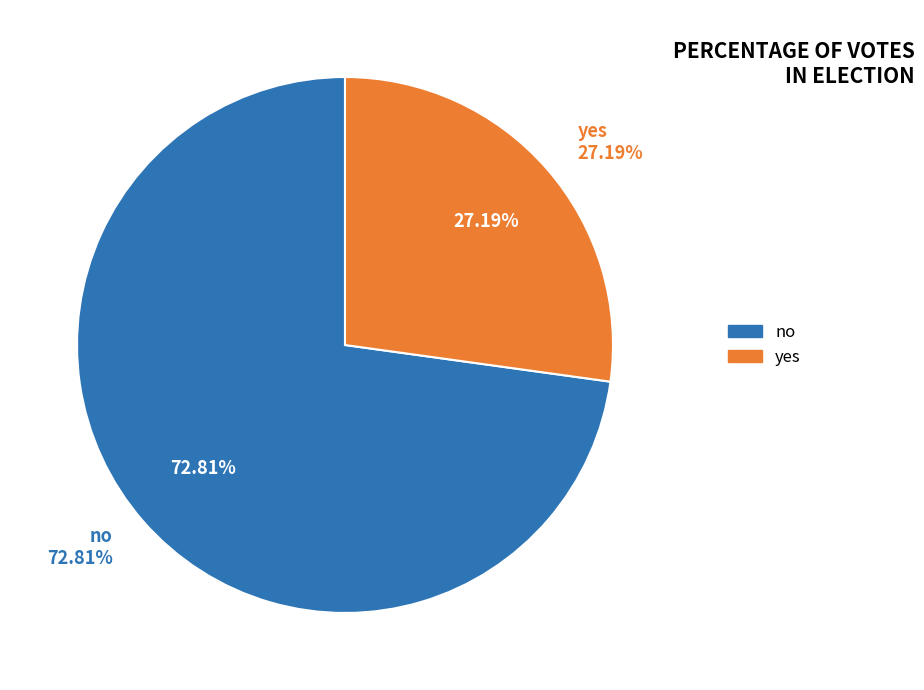

What is the majority slice?

no